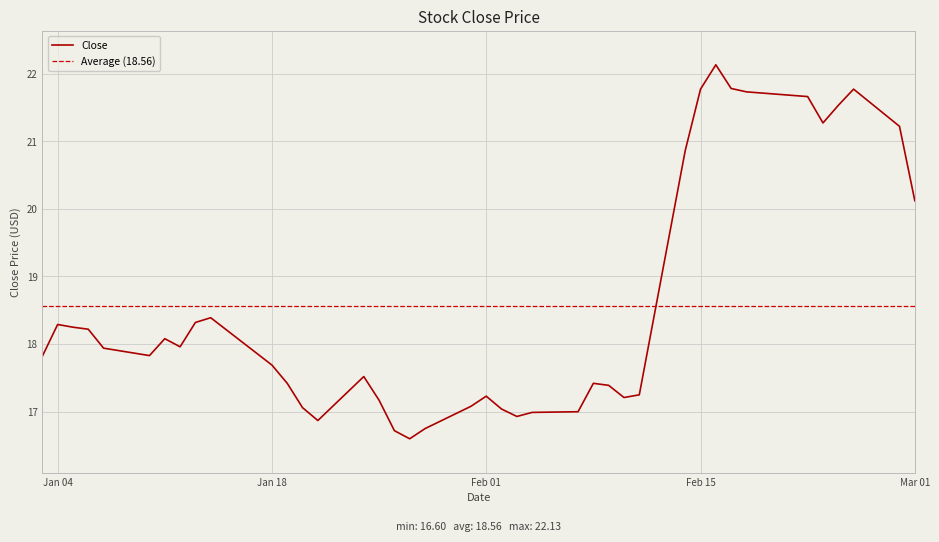

What is the difference between the second highest and minimum values?

5.2